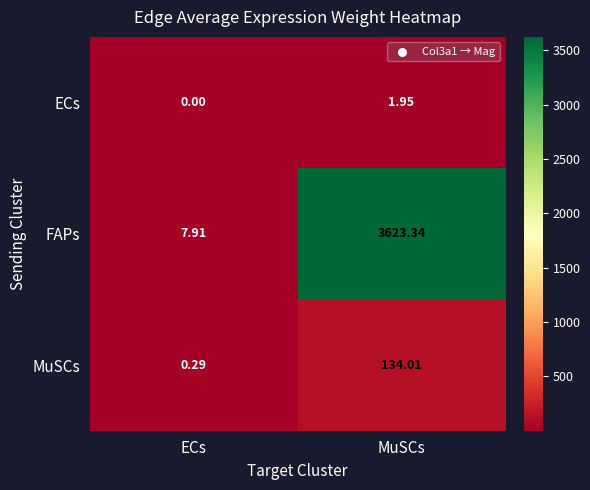

Which series has the widest spread of values?

FAPs